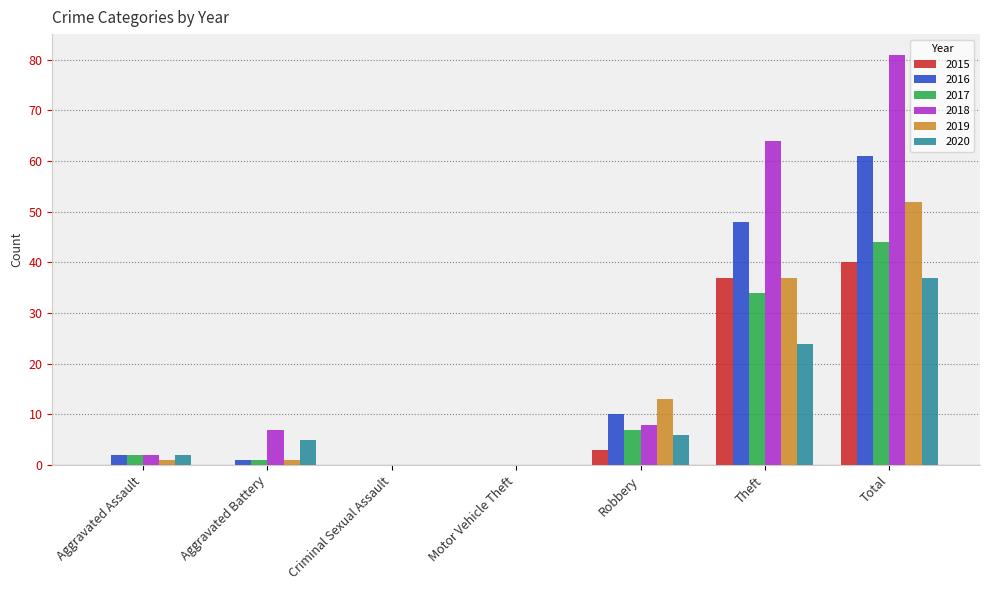

What is the sum of all 2019 values?

104